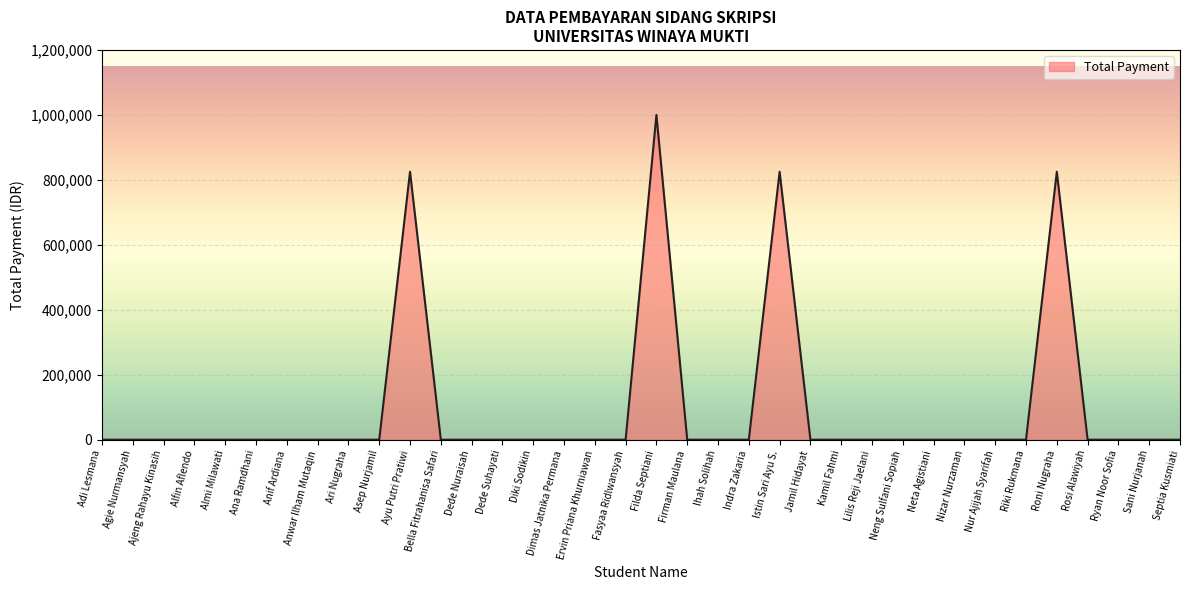

What is the difference between the maximum and minimum values?

1000000